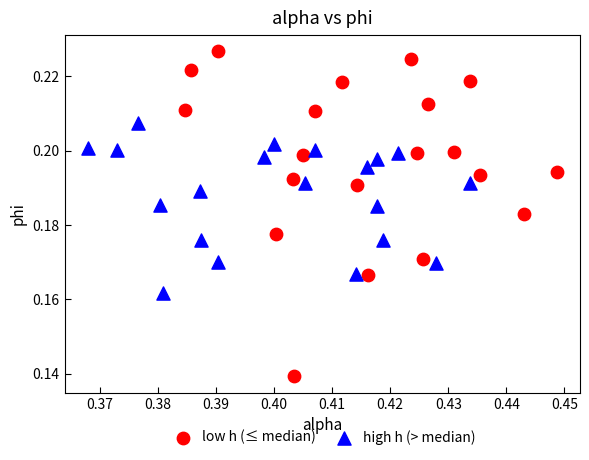

Which series contains the lowest Y value?

low h (≤ median)